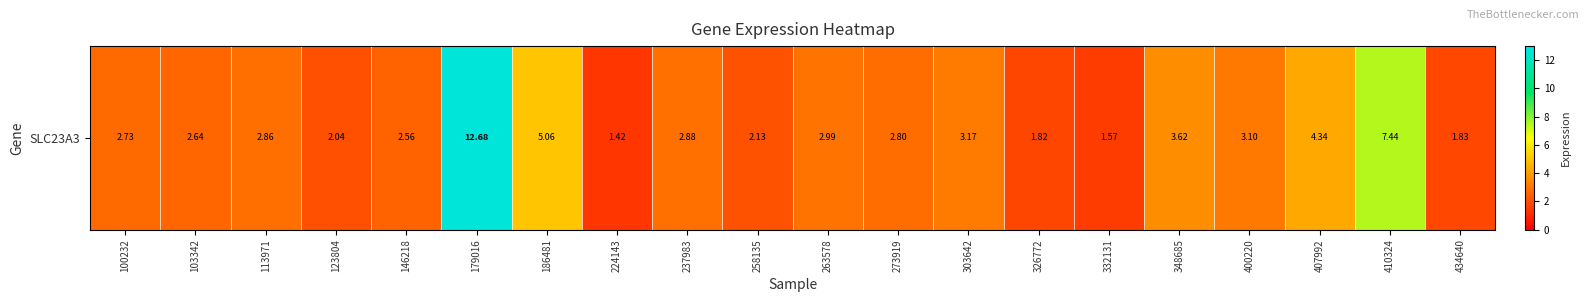

Which has a higher value, 326772 or 123804?

123804